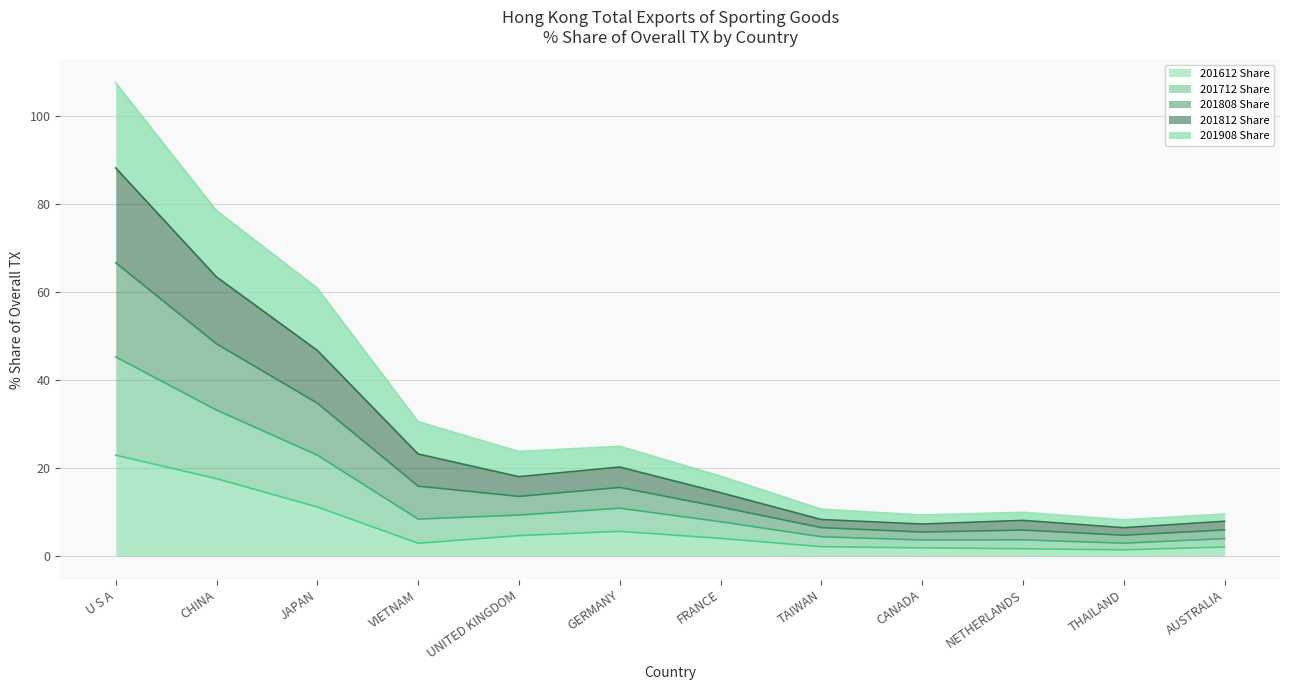

Which series has the largest total across all categories?

201808 Share